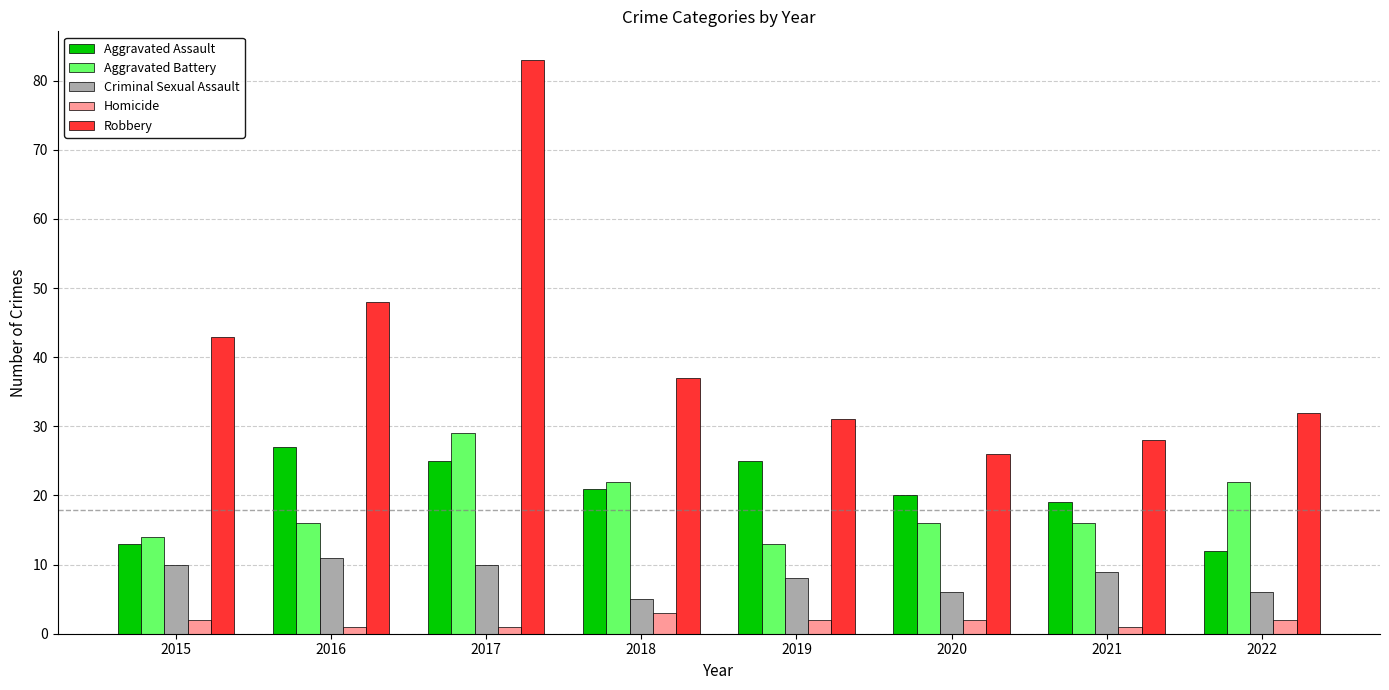

What is the approximate value of Aggravated Battery at 2018, to the nearest 5?

20